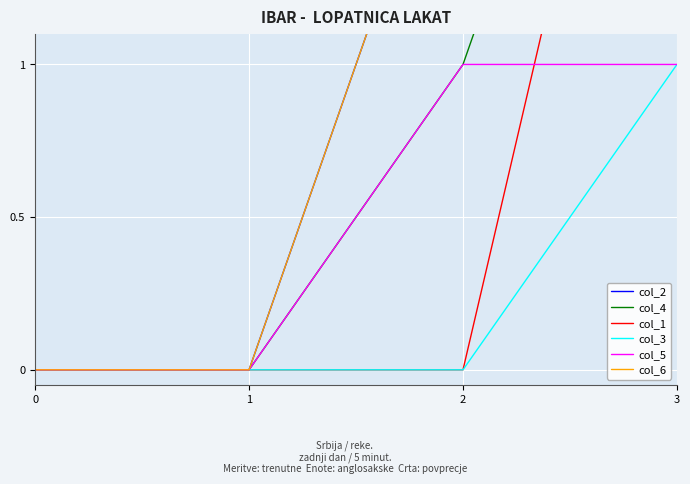

How many values in the col_3 series exceed 0?

1